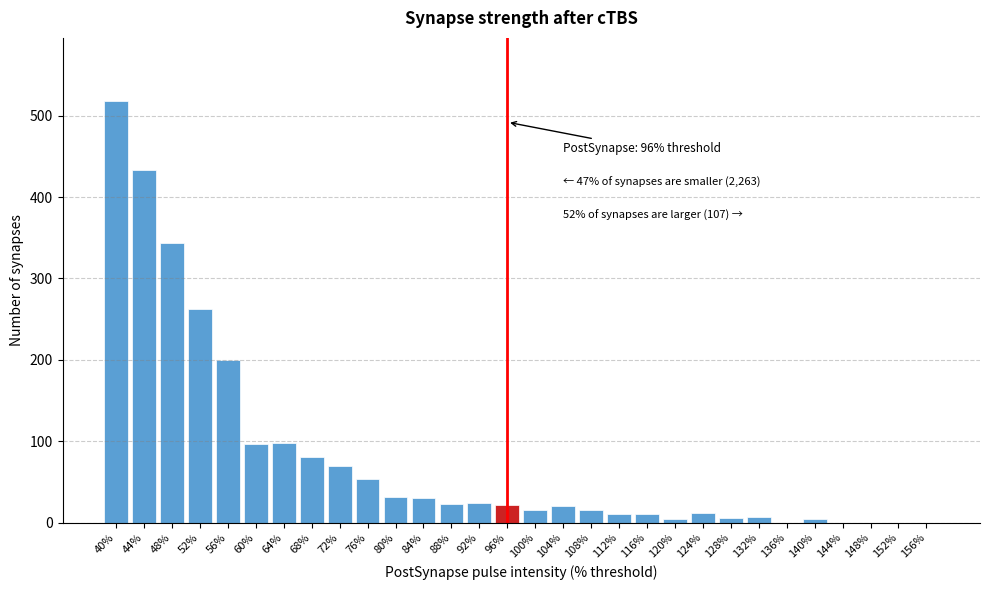

True or false: the data shows 0 at 152%.

True